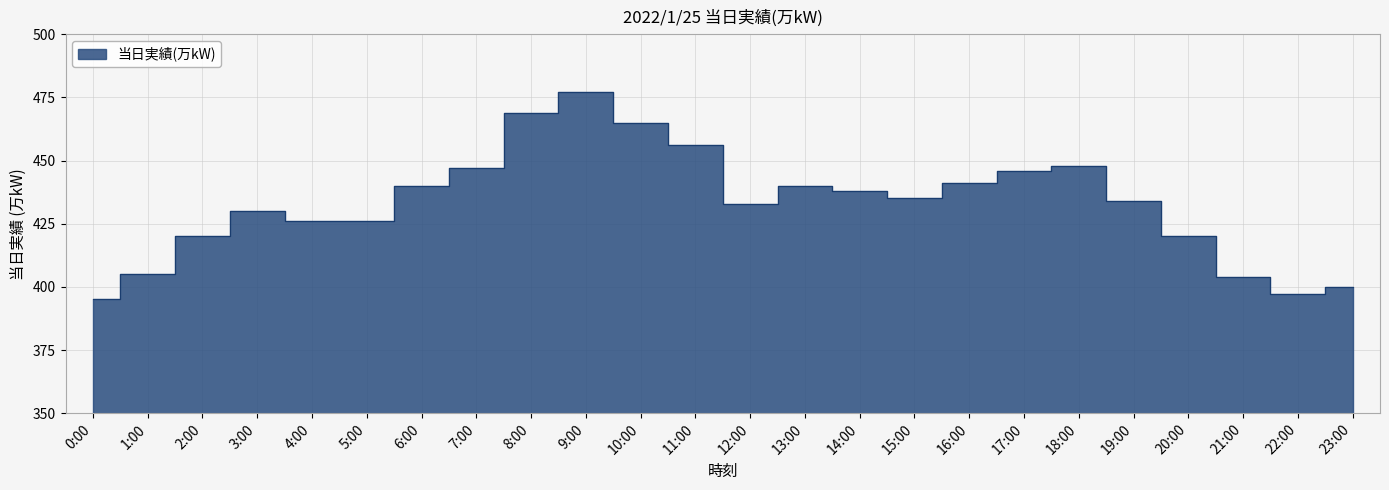

What is the value of the 23rd point from the left?

397